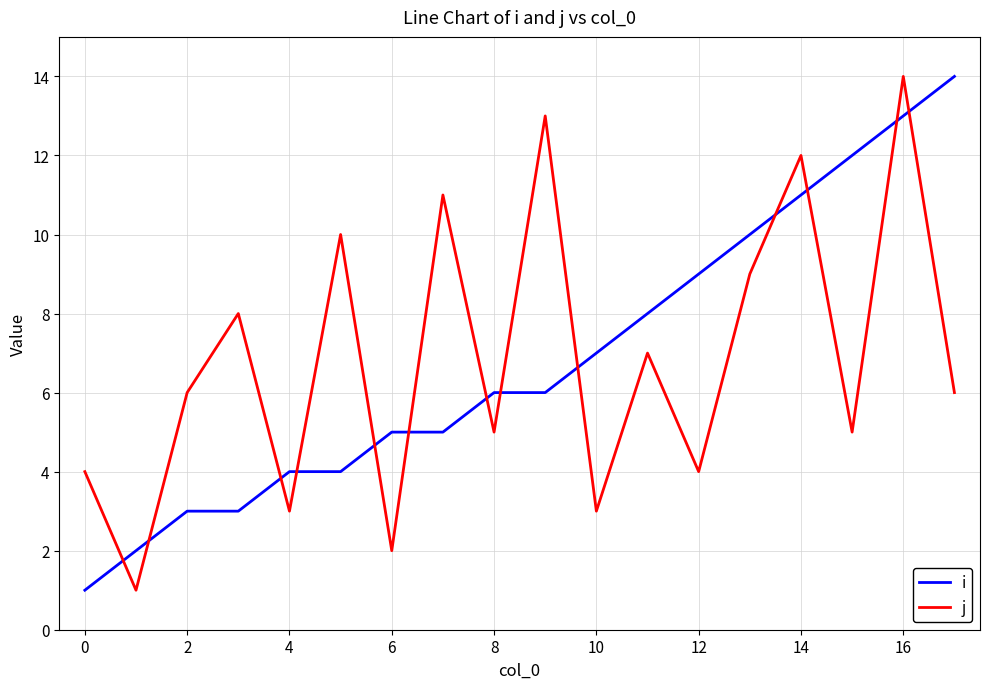

True or false: i and j intersect in this chart.

True